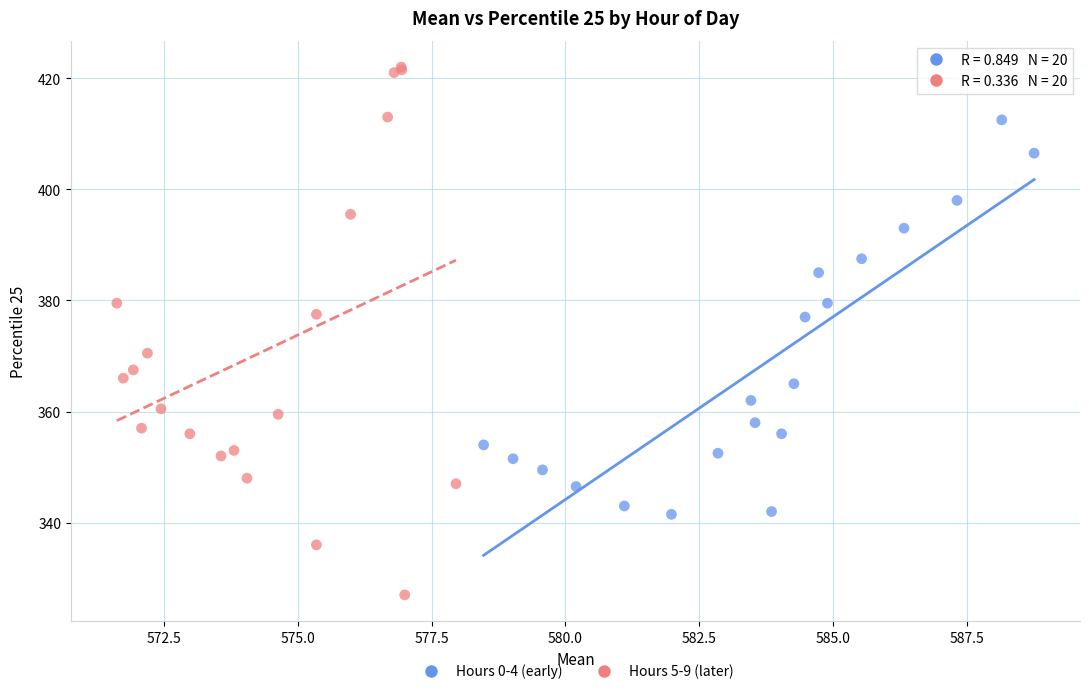

Which series contains the lowest Y value?

Hours 5-9 (later)